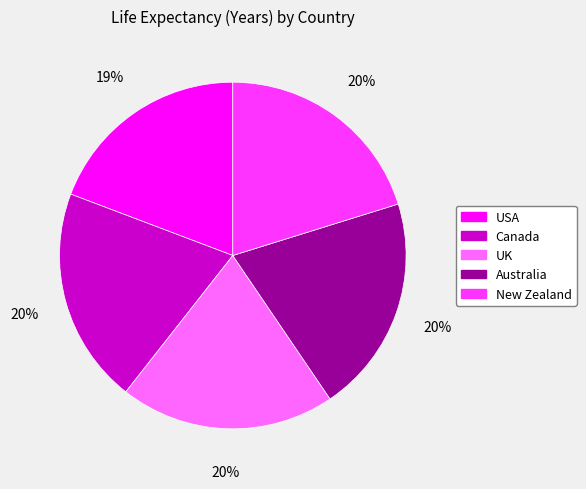

What is the smallest slice in the pie chart?

USA